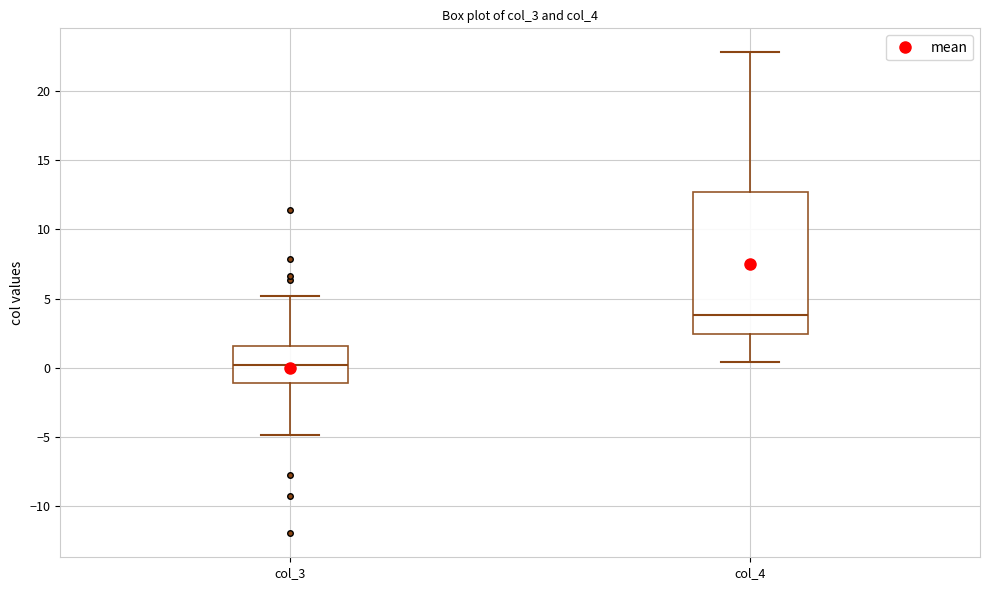

Reading left to right, transcribe this box plot: for each box, give where its median line is, the range the box spans, and where its two whiskers end, as read against the y-axis. The values are not printed on the chart, so give them approximately, as read against the axis.

col_3: median 0.0, box -1.0 to 1.5, whiskers -5.0 to 5.0
col_4: median 4.0, box 2.5 to 12.5, whiskers 0.5 to 23.0